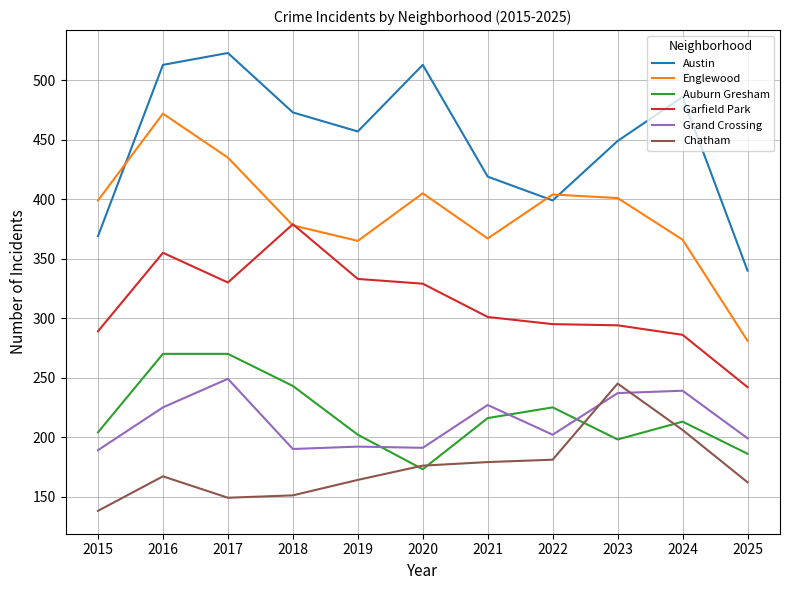

Is the value of Garfield Park at 2019 greater than the value of Auburn Gresham at 2022?

Yes